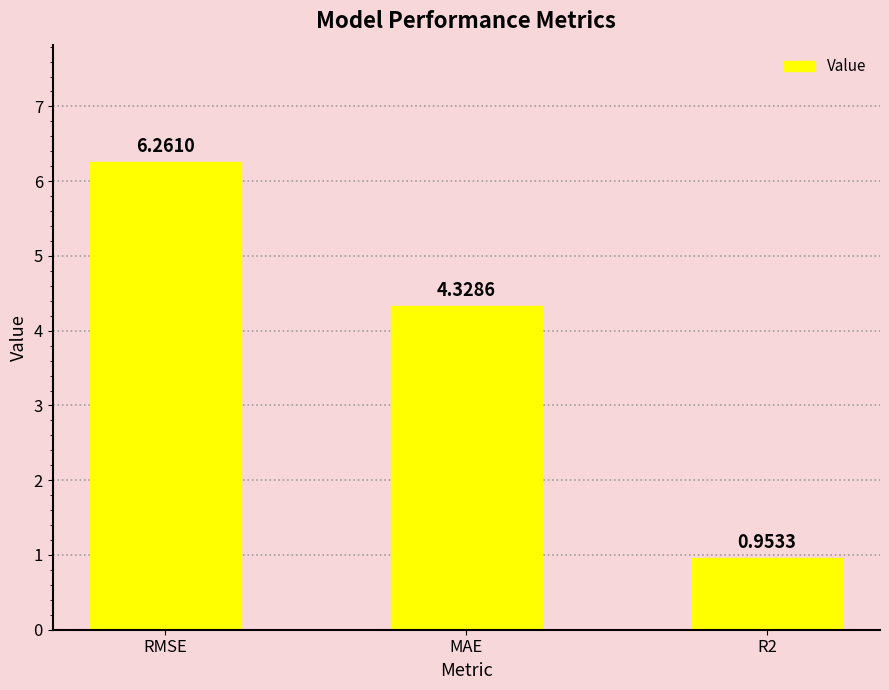

What is the difference between the maximum and minimum values?

5.3